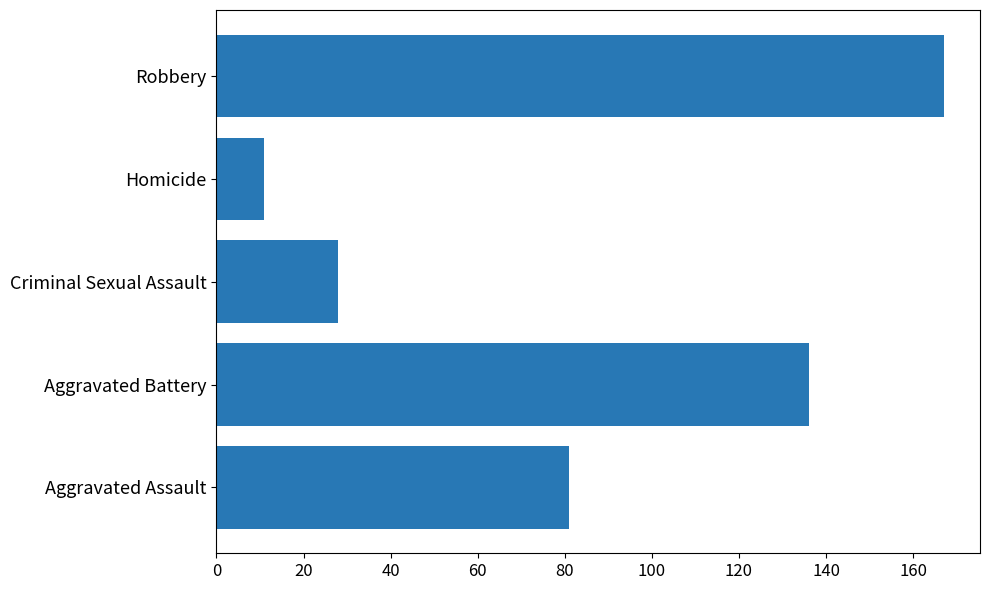

What is the minimum value shown in the chart?

11